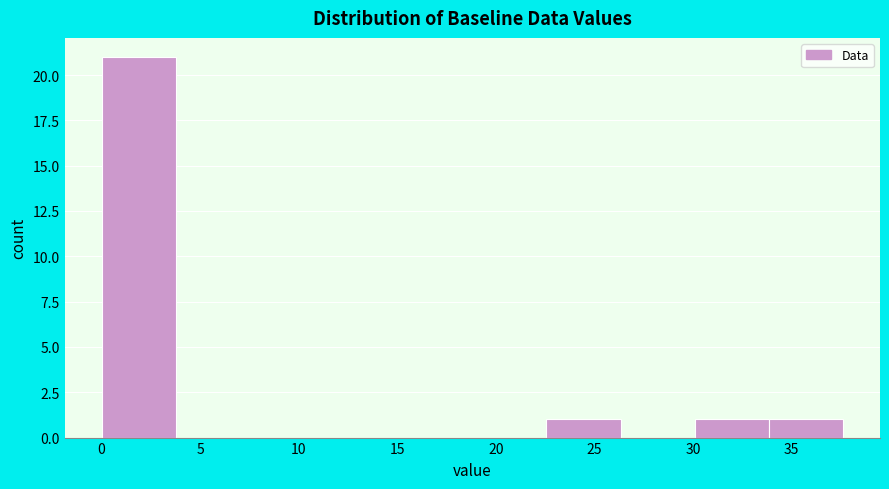

Which range on the x-axis has the tallest bar?

0.0 to 4.0